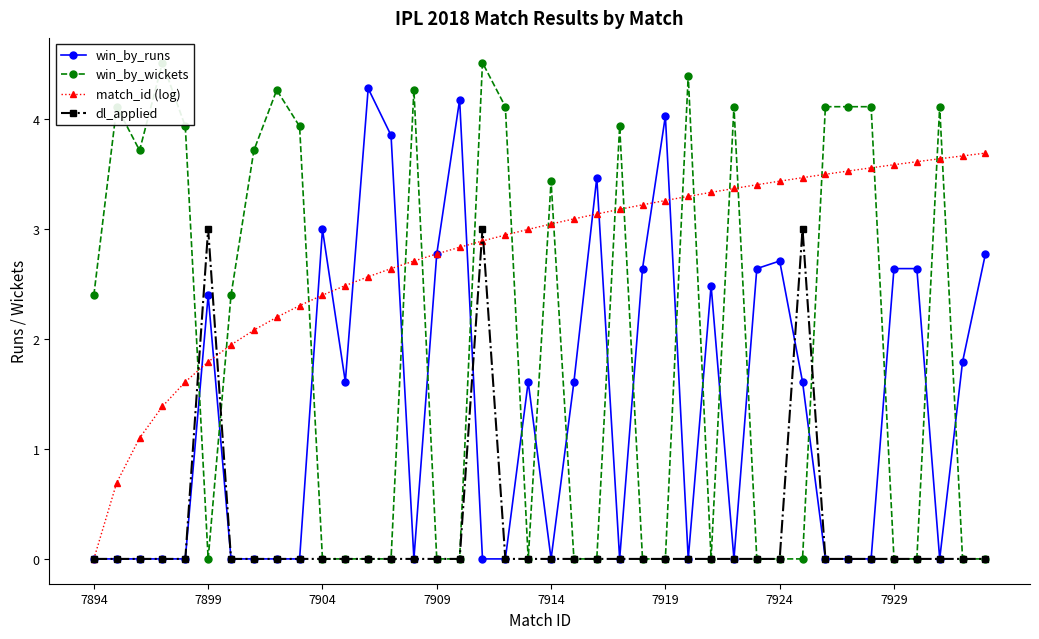

True or false: dl_applied has a value of 0.0 at 7909.

True